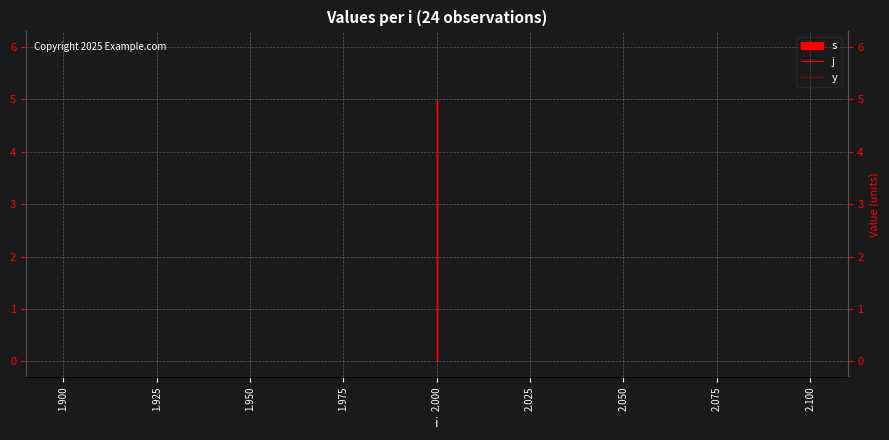

What is the sum of the y values at 1.875 and 1.925?

2